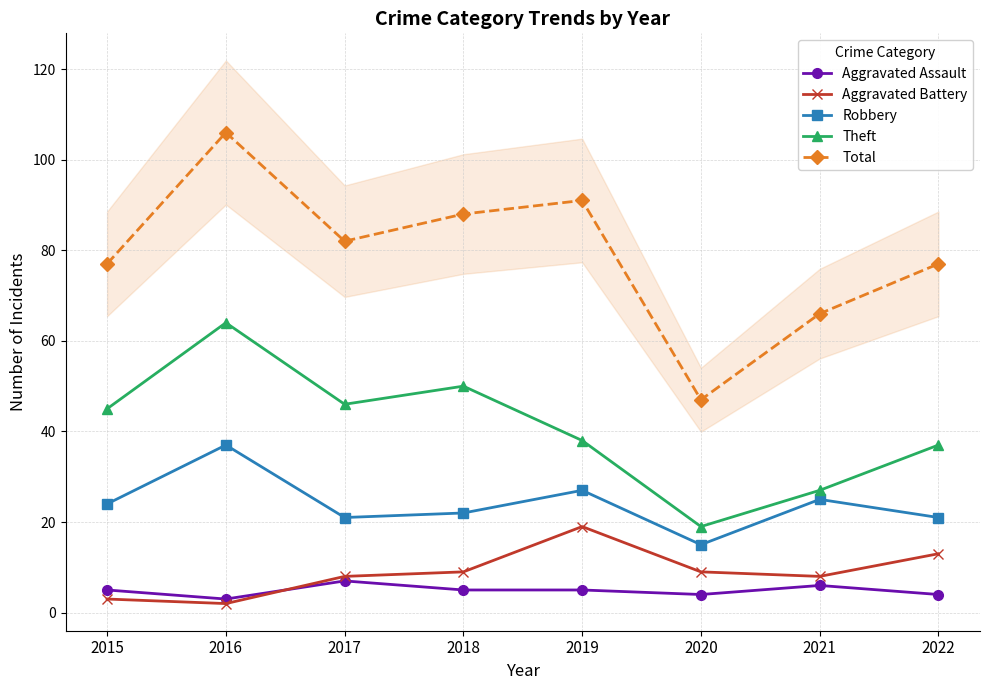

True or false: Aggravated Battery has a value of 8 at 2017.

True